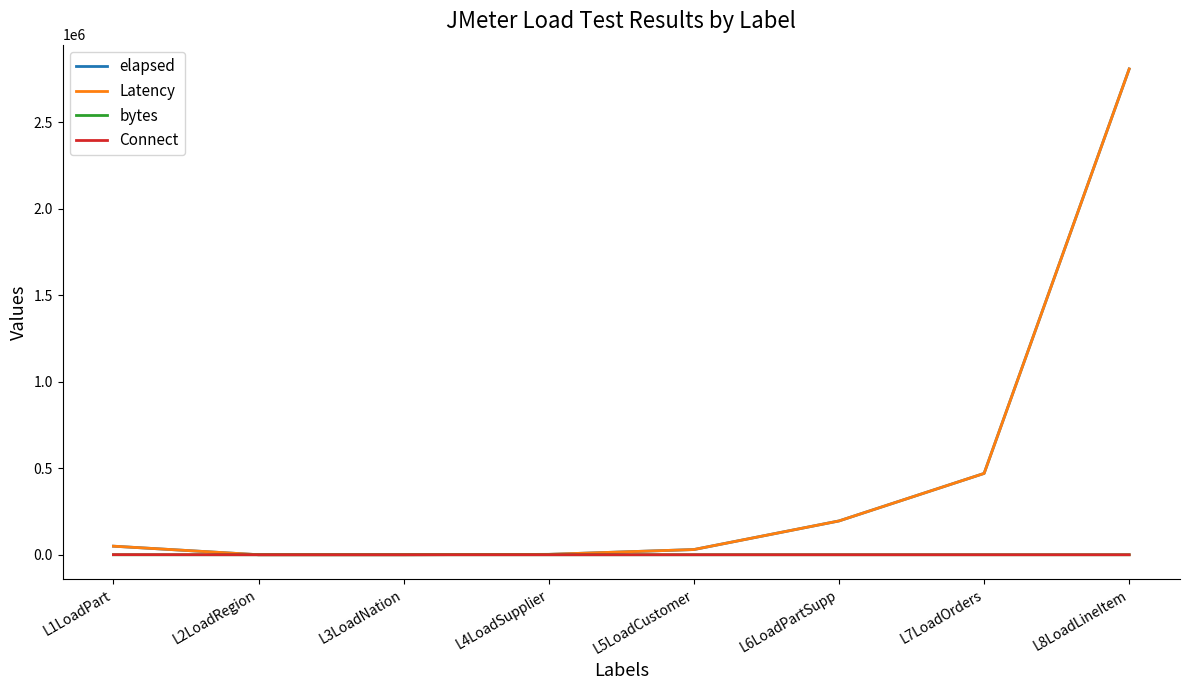

What is the difference between the highest and lowest values at L2LoadRegion?

101